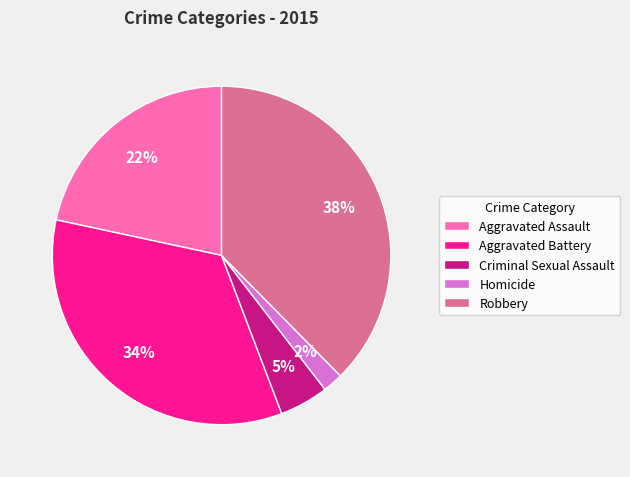

True or false: Aggravated Assault accounts for 22% of the total.

True